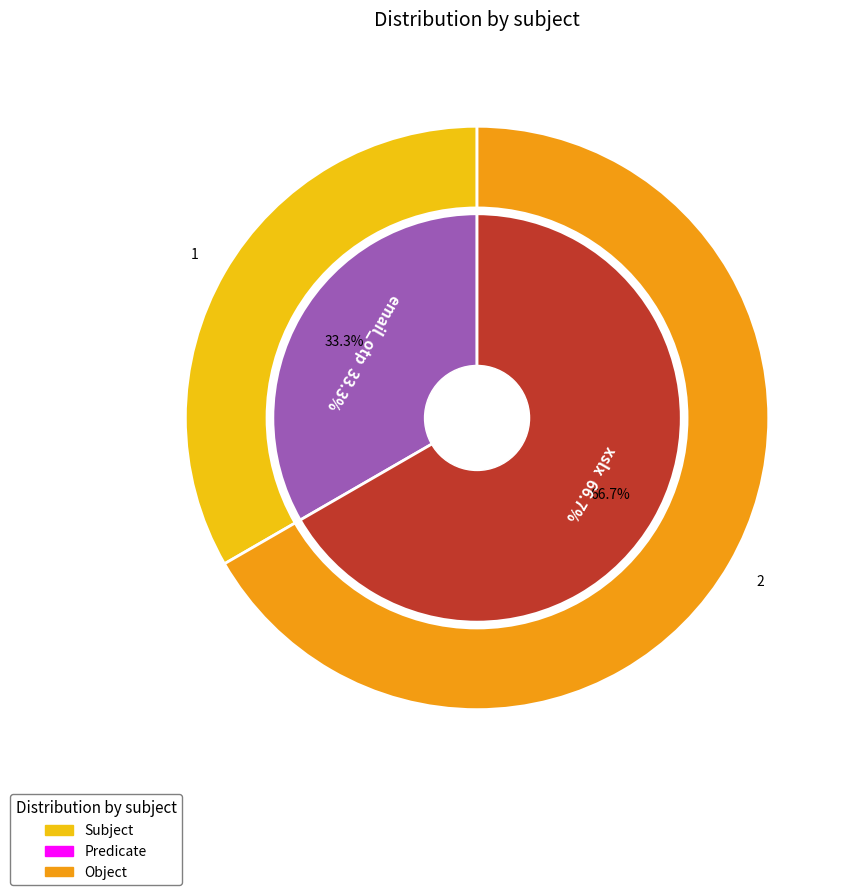

To the nearest percent, what is the difference between the largest and smallest slice percentages?

33%